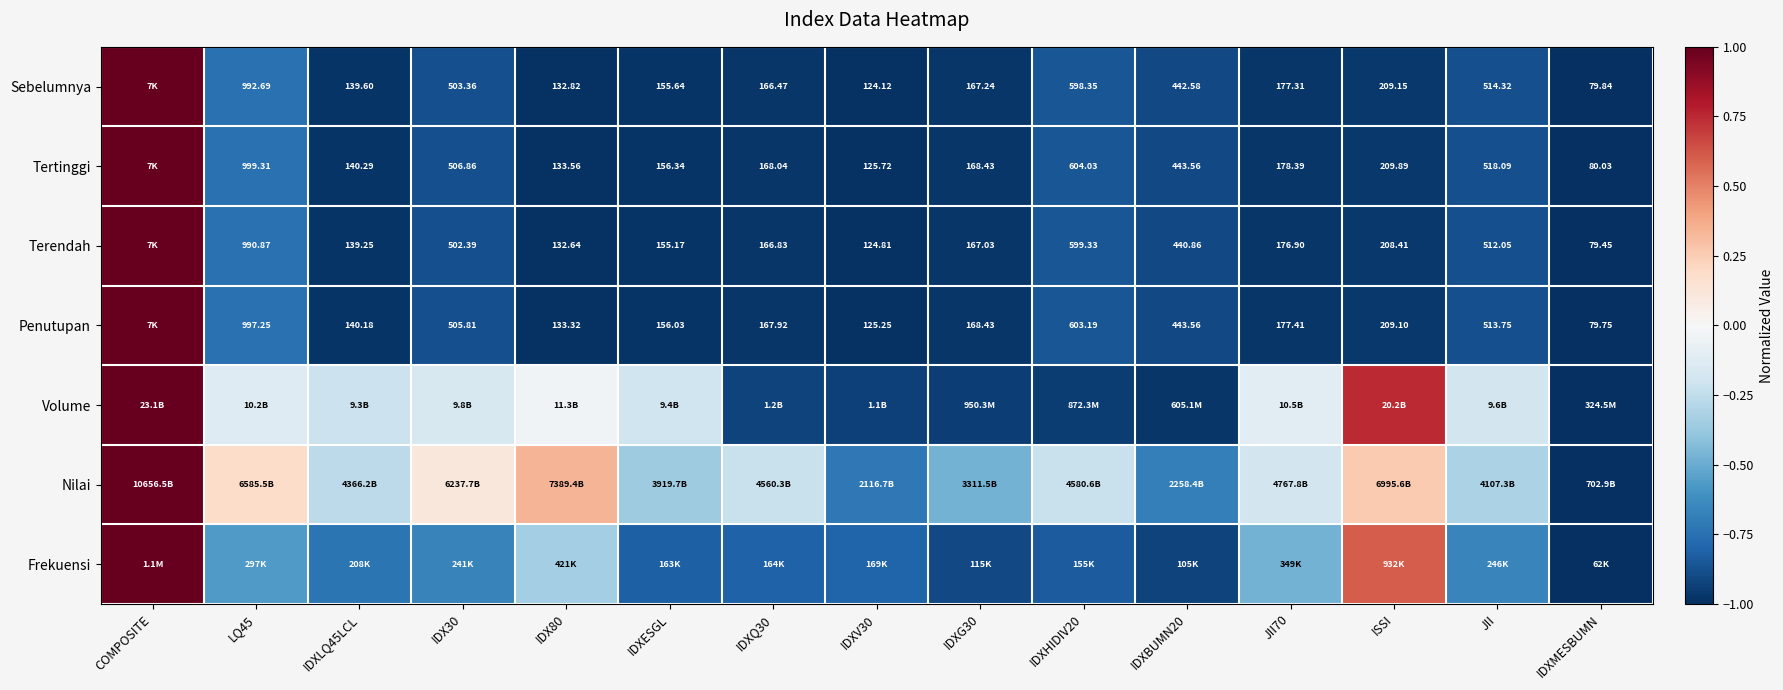

At which category is the sum across all series the highest?

COMPOSITE